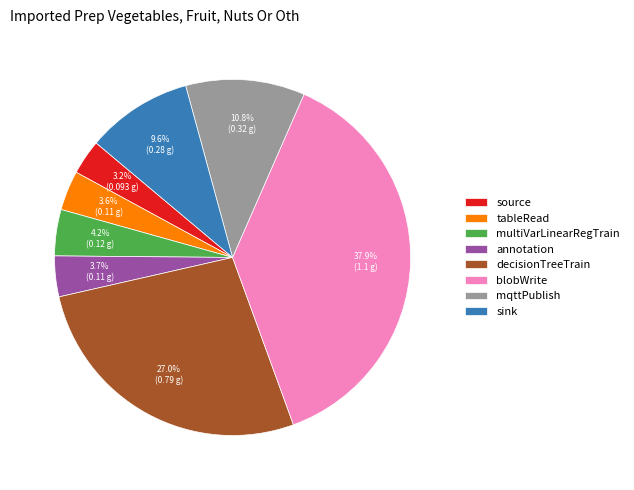

What percentage is the blobWrite slice, to the nearest percent?

38%